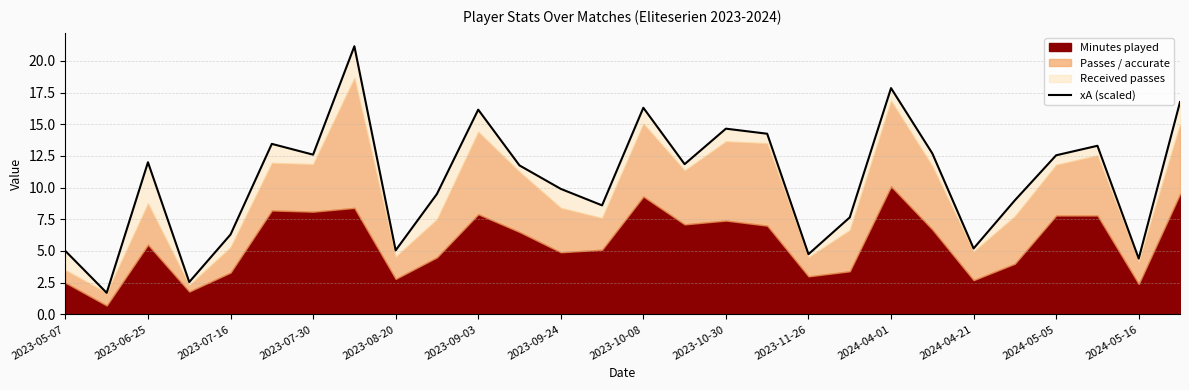

How many interior local peaks (higher than both neighbors) does the data have?

8